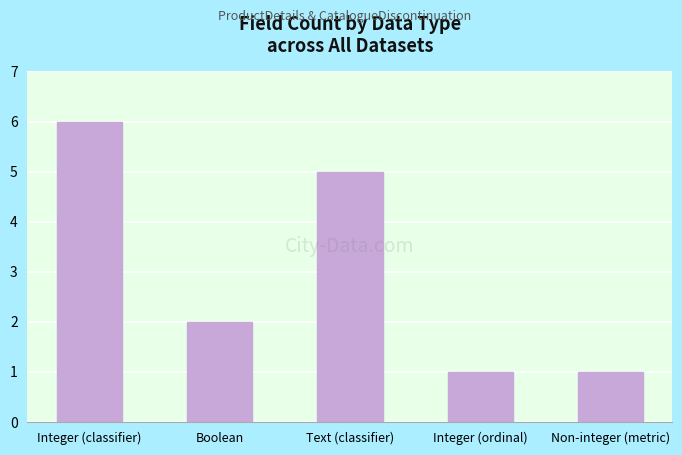

What is the maximum value shown in the chart?

6